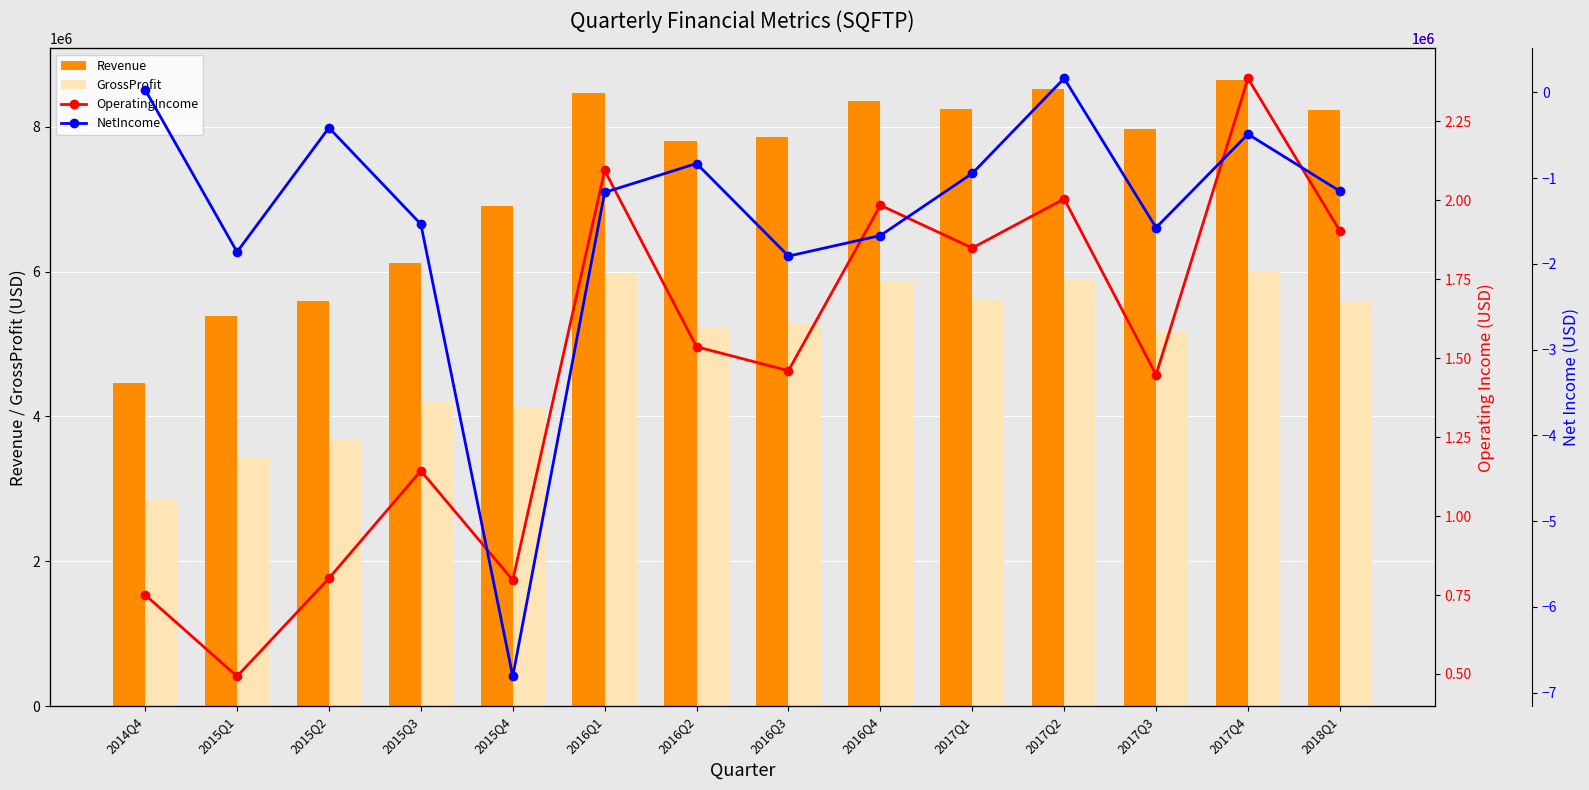

Read the GrossProfit value at 2015Q3.

4209148